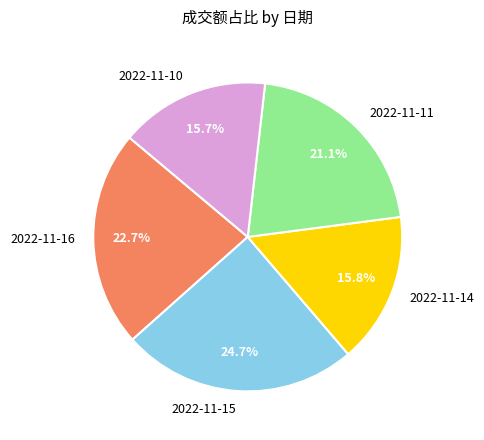

What percentage is the 2022-11-10 slice, to the nearest percent?

16%